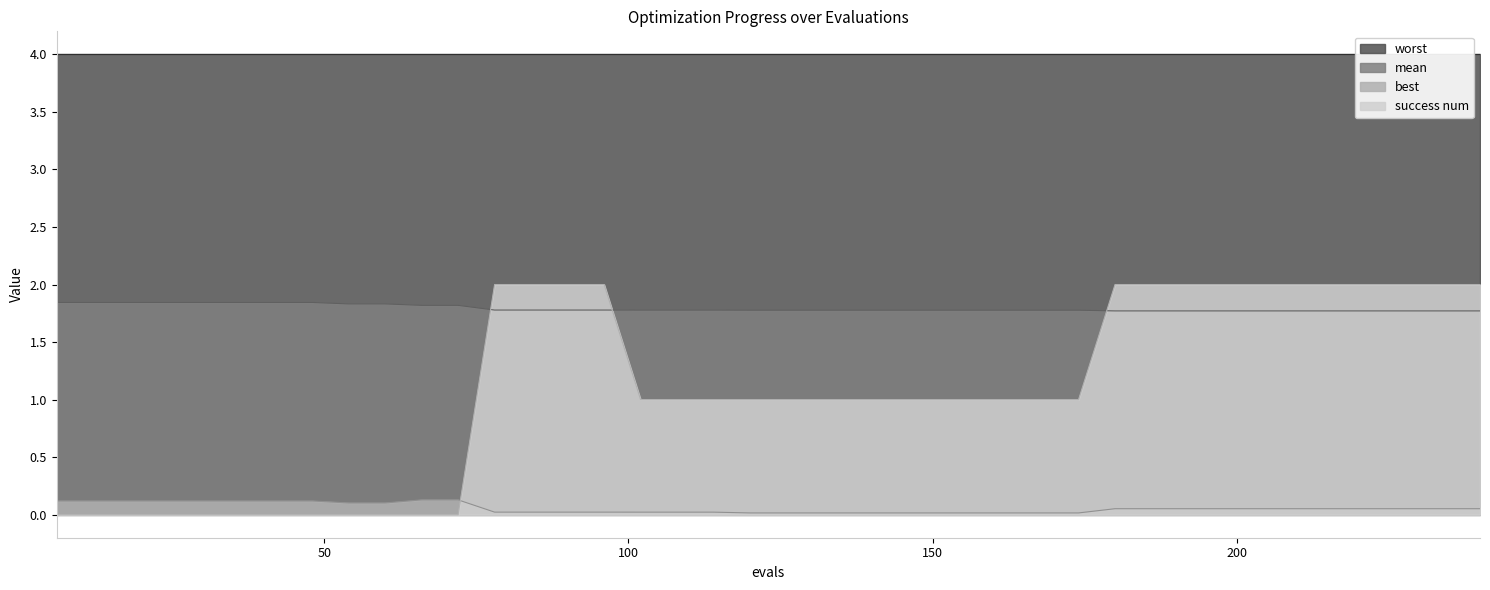

Which category has the highest value across all series?

78